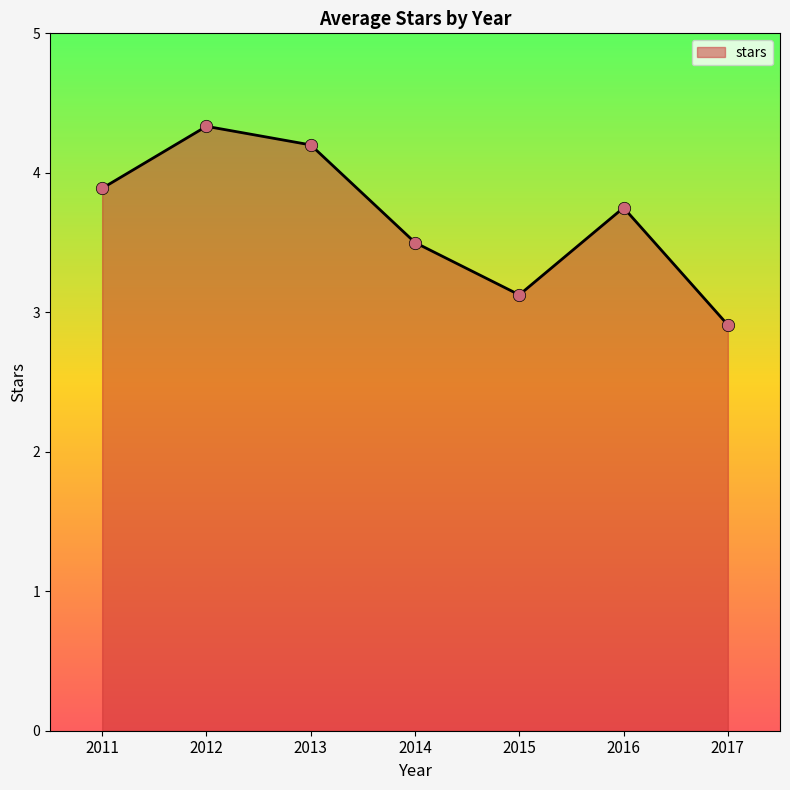

What is the ratio of the value at 2016 to the value at 2012?

0.9